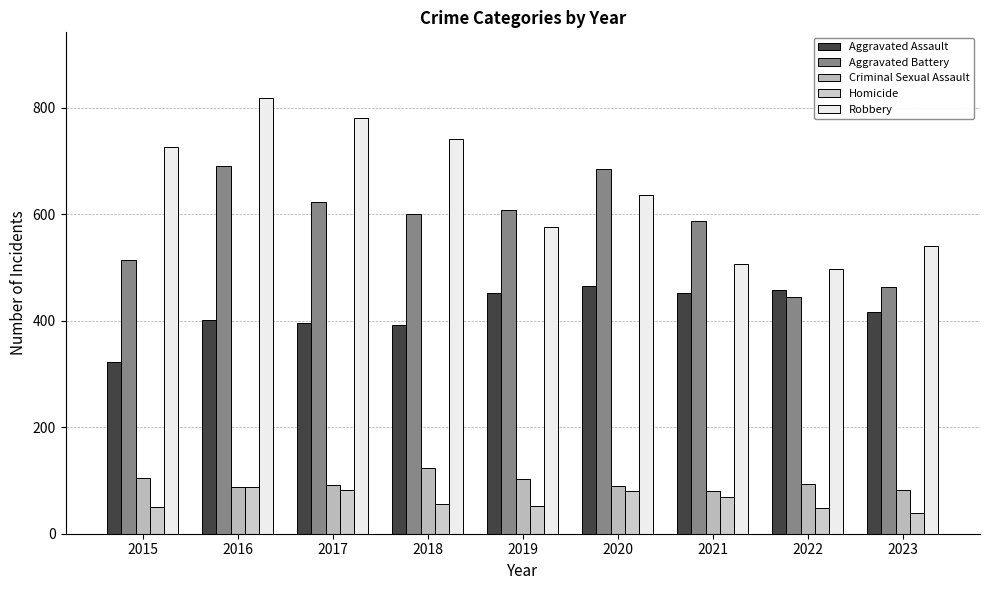

What is the maximum value shown in the chart?

819